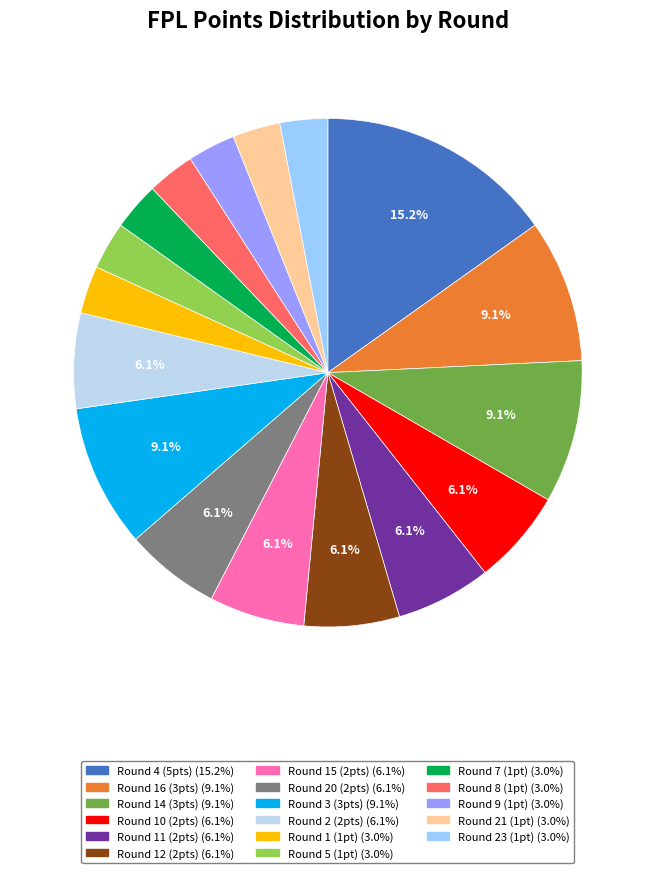

Does any single category account for the majority?

No